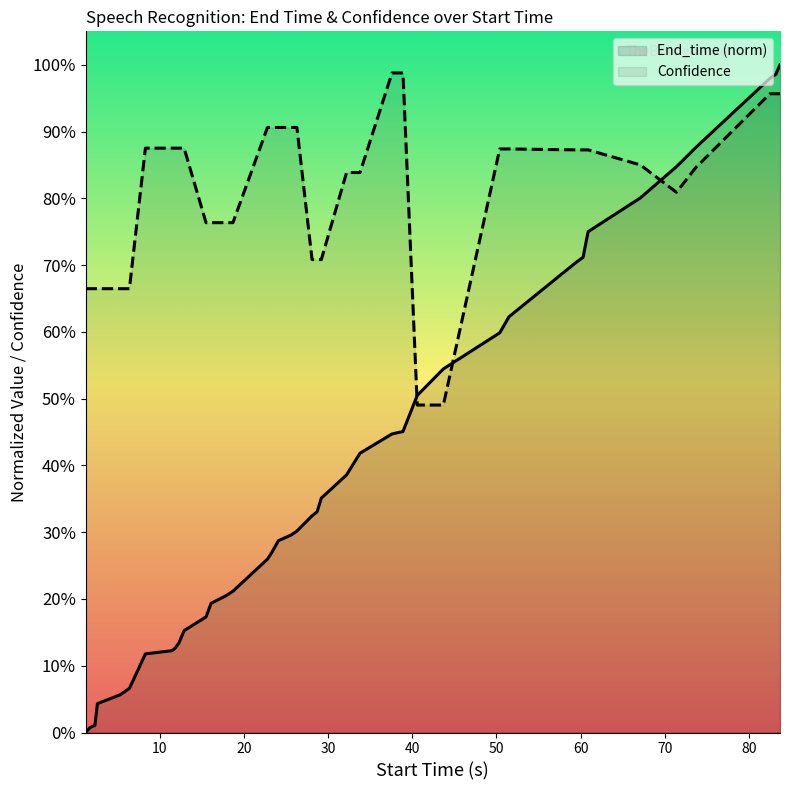

What are all the series names shown in the legend?

End_time (norm), Confidence